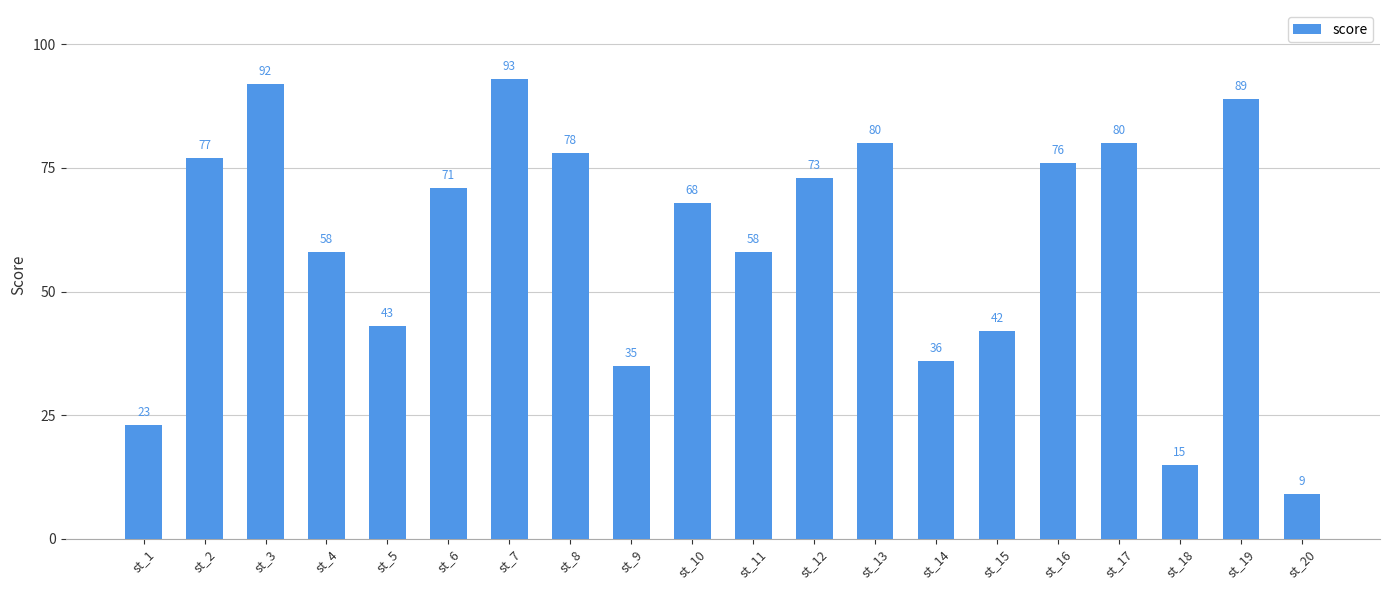

Reading left to right, extract all data points from this chart.

23	77	92	58	43	71	93	78	35	68	58	73	80	36	42	76	80	15	89	9